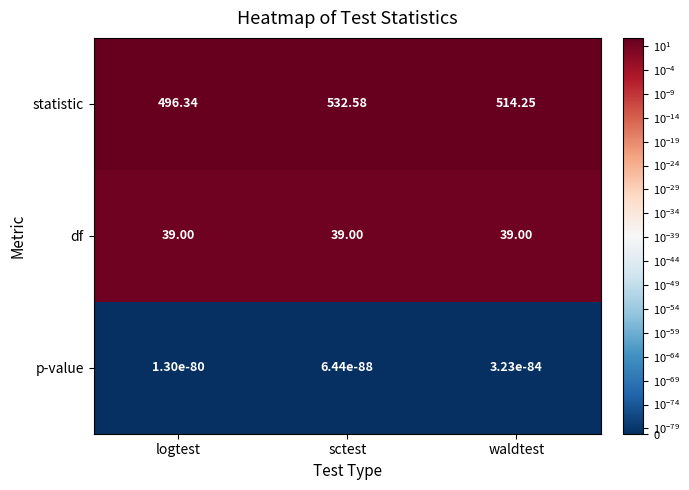

How many data points does each series have?

3